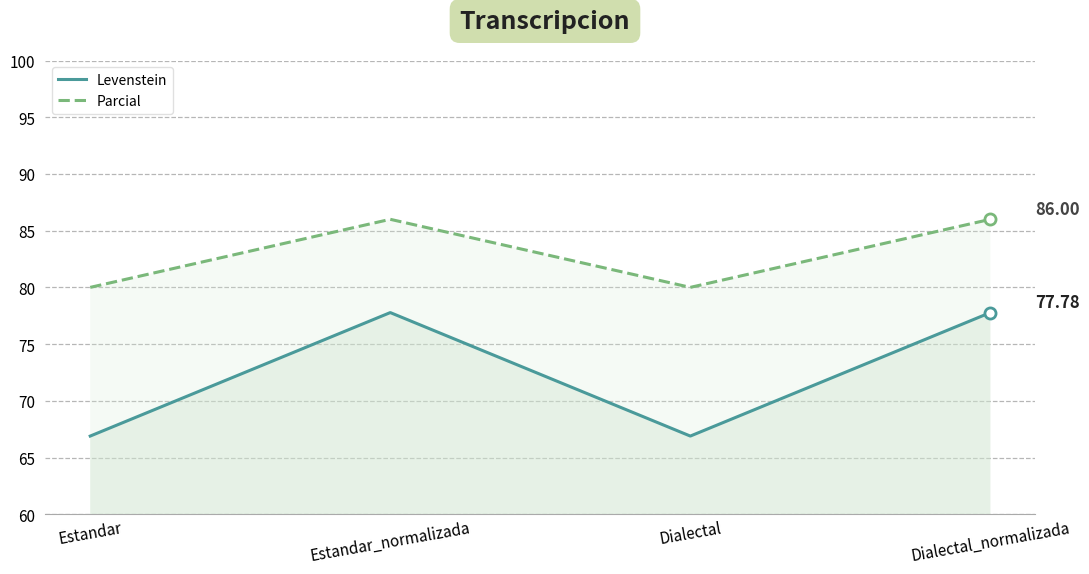

List the series in order of their peak value, lowest first.

Levenstein, Parcial